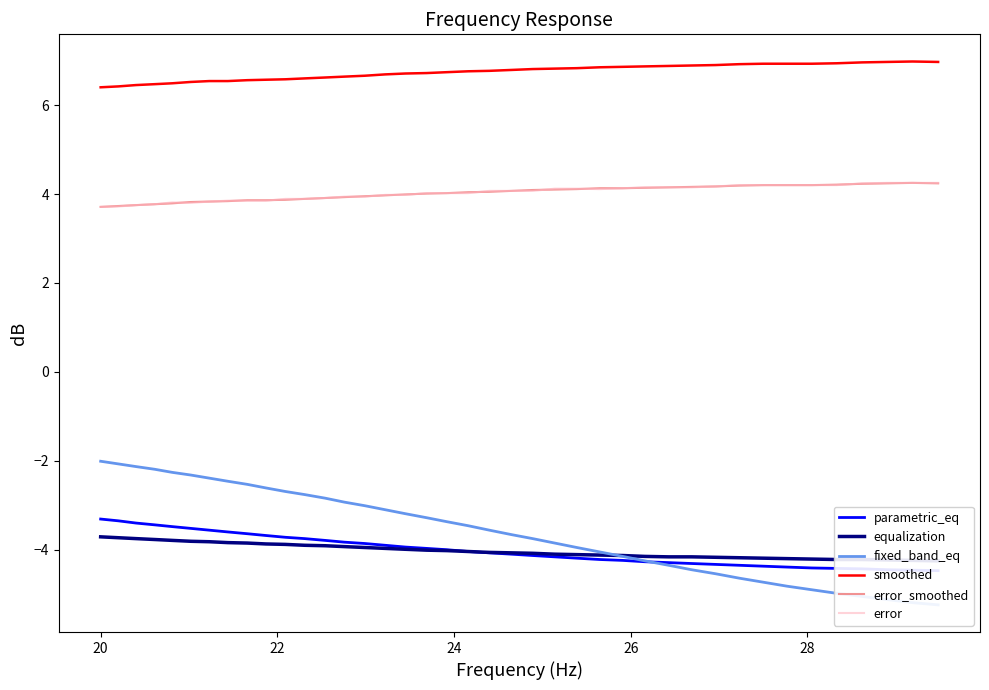

What is the lowest value of the smoothed series?

6.4